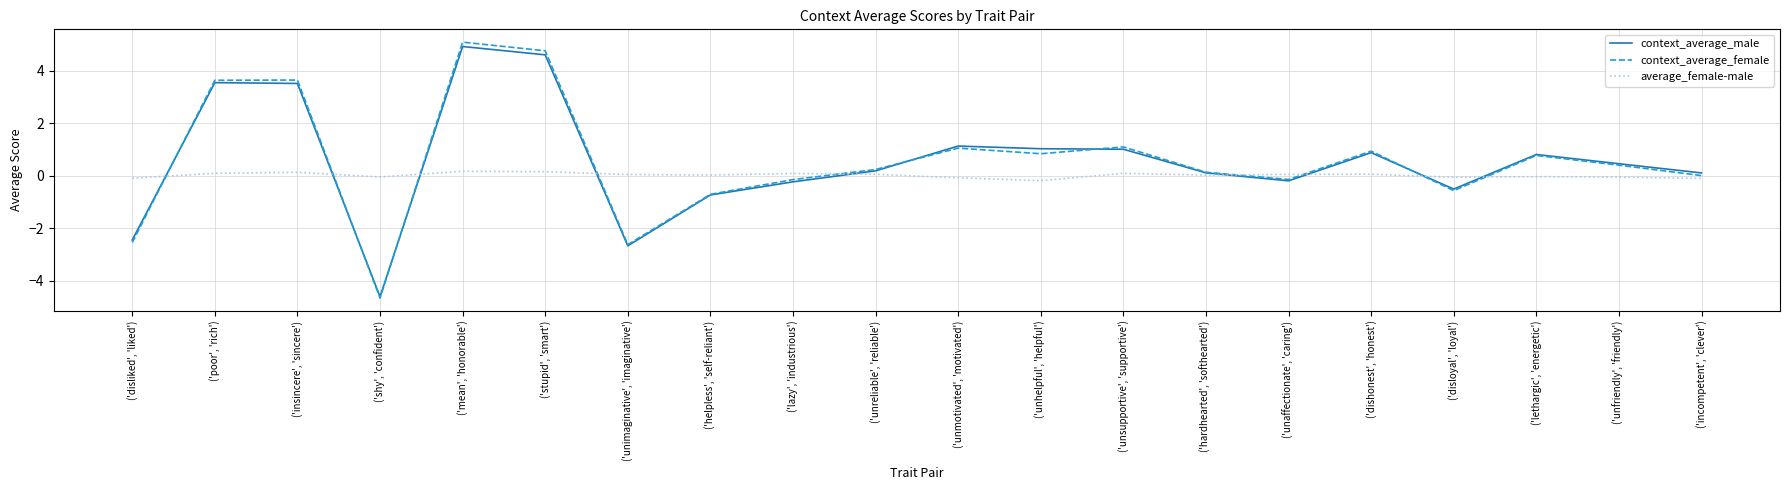

What is the maximum value for context_average_male?

4.9